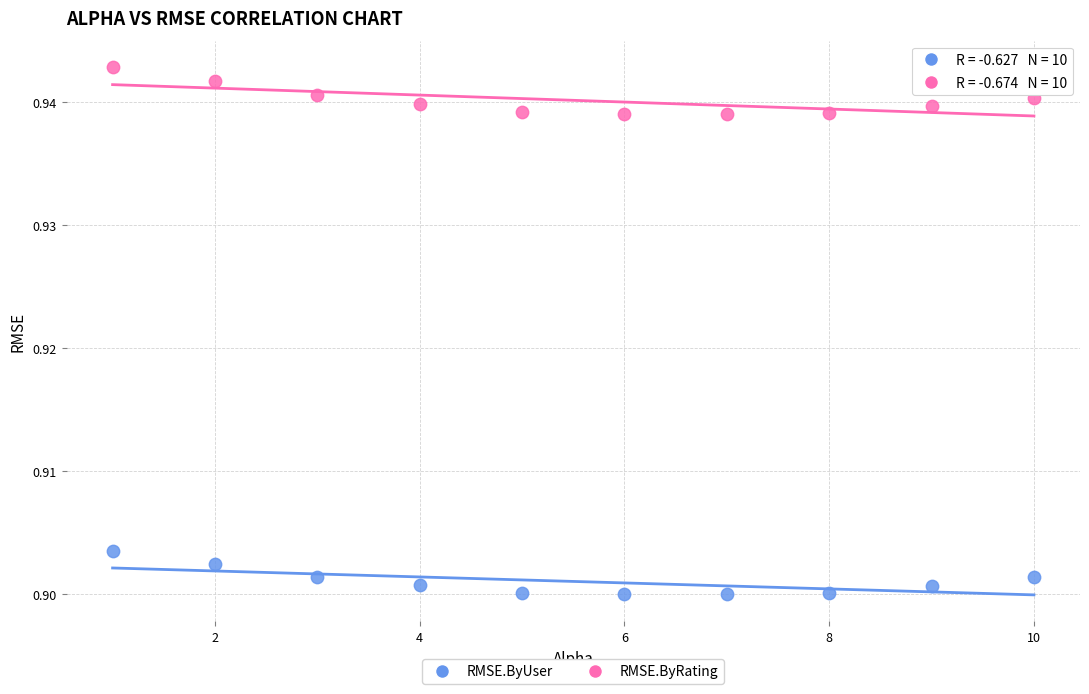

Across all data points, what is the range of X values (max minus min)?

9.0